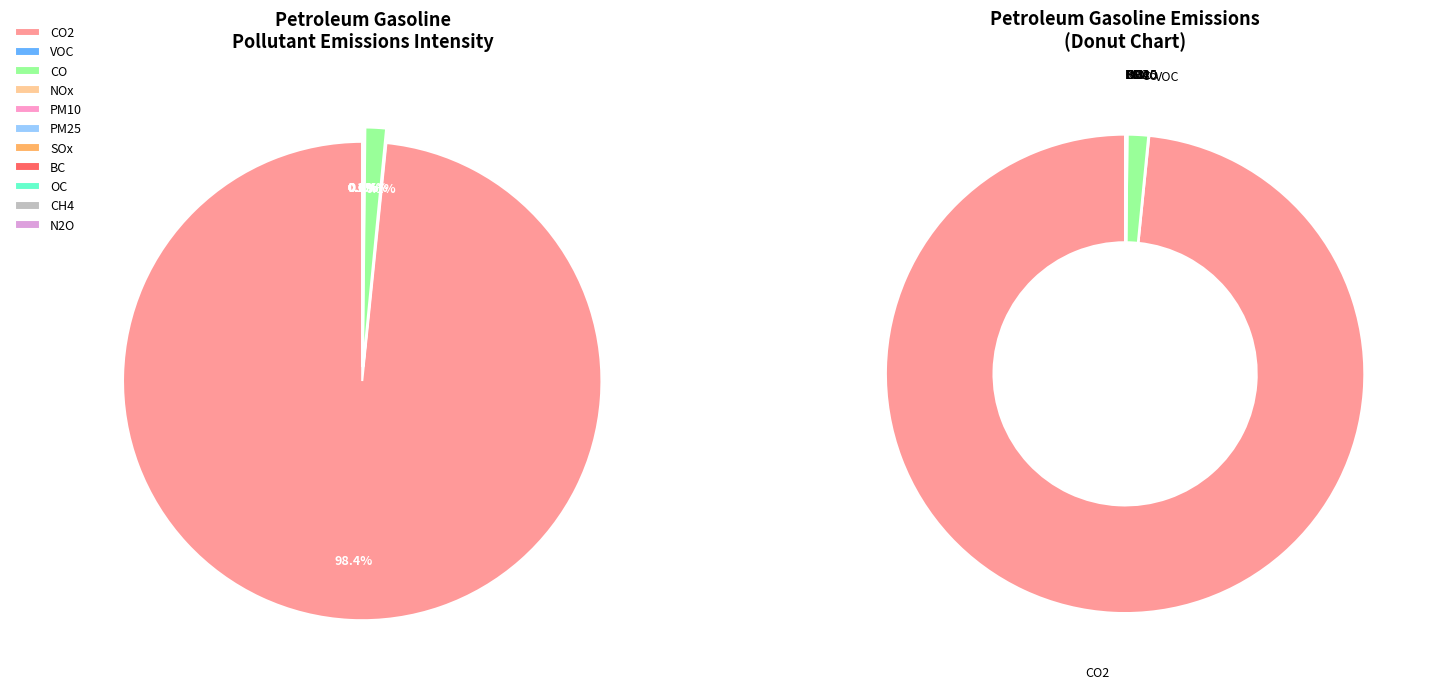

How many segments does this pie chart have?

11